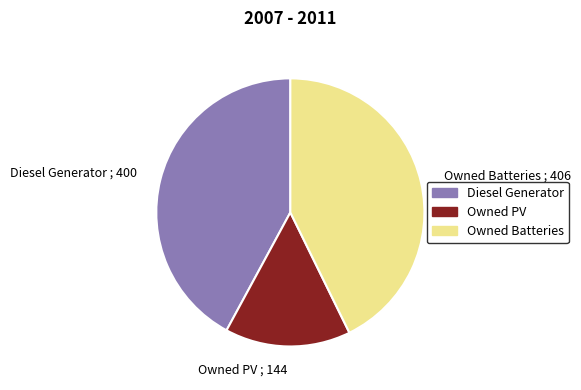

Does Diesel Generator represent more than half of the total?

No